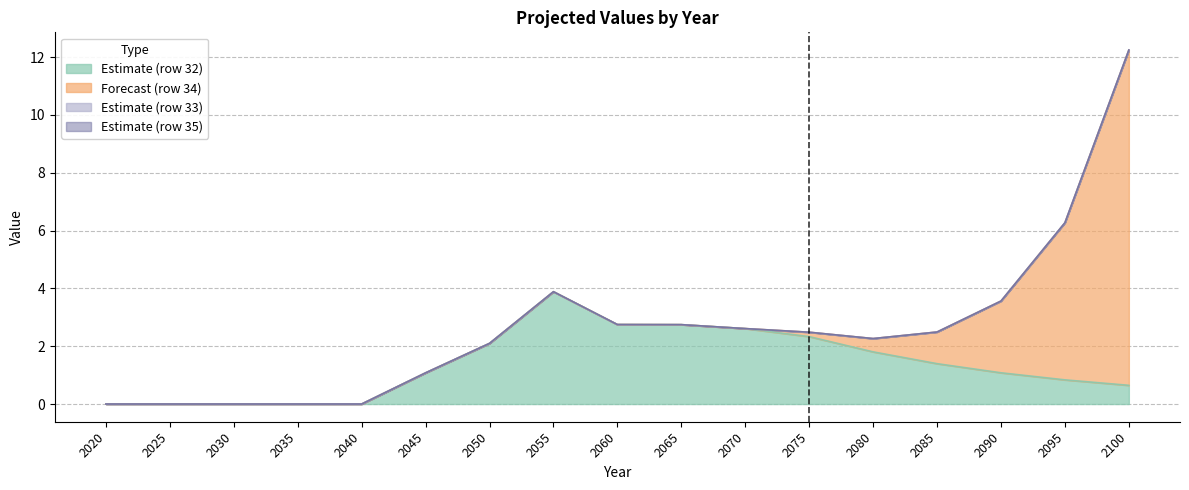

Does the chart have visible grid lines?

Yes